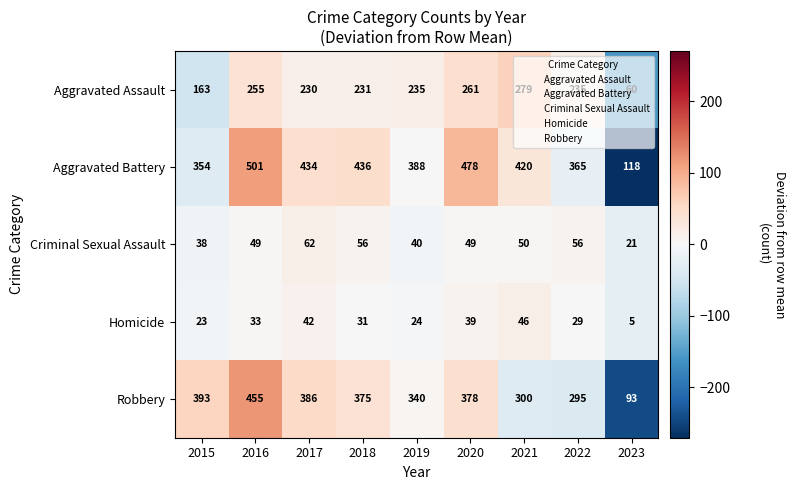

What is the sum of all Aggravated Assault values?

1949